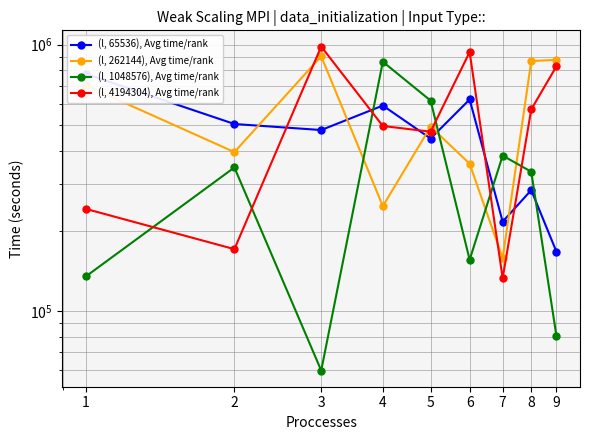

At how many categories does at least one series exceed 706138?

6